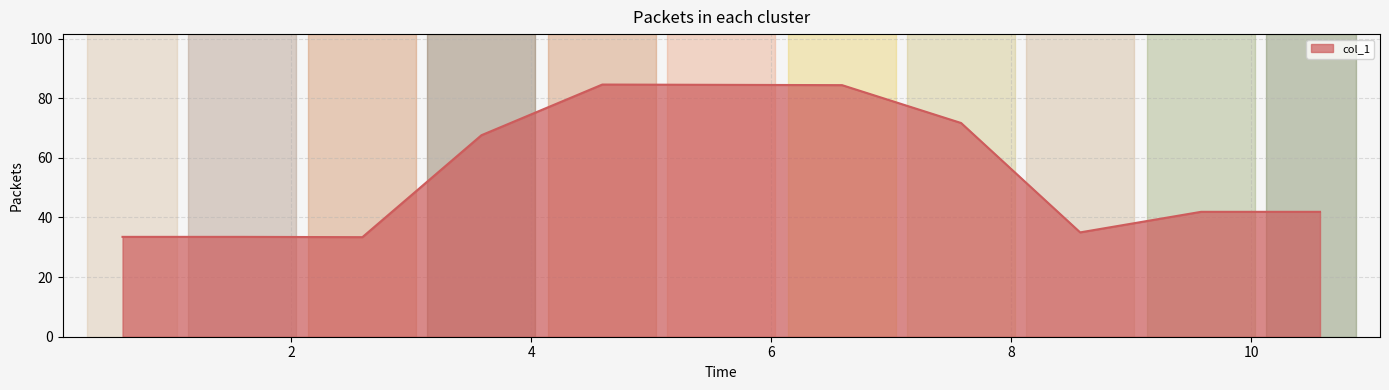

What is the difference between the maximum and minimum values?

51.2